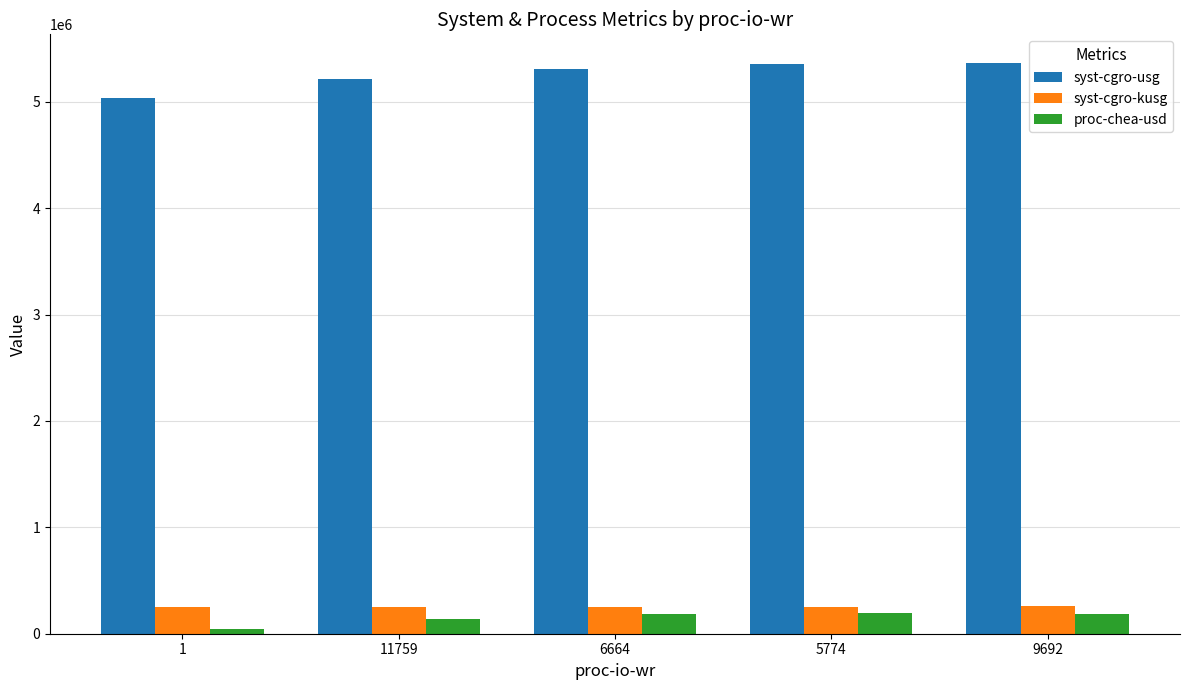

Which series has the widest spread of values?

syst-cgro-usg